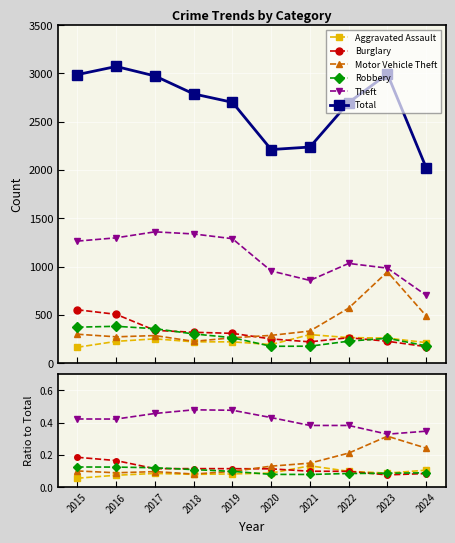

What is the sum of the Theft values at 2024 and 2018?

2039